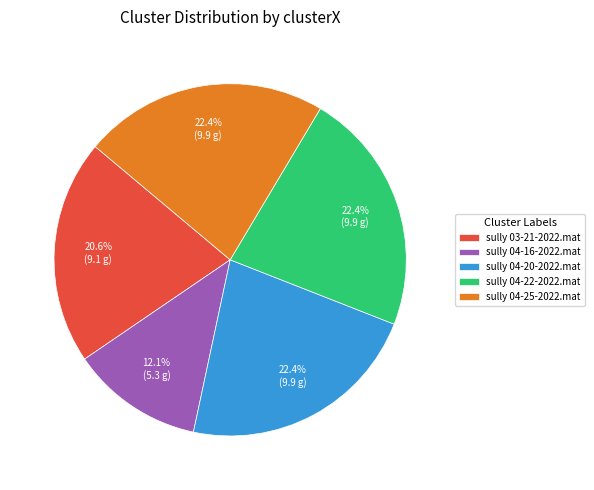

Count the number of slices in the pie.

5